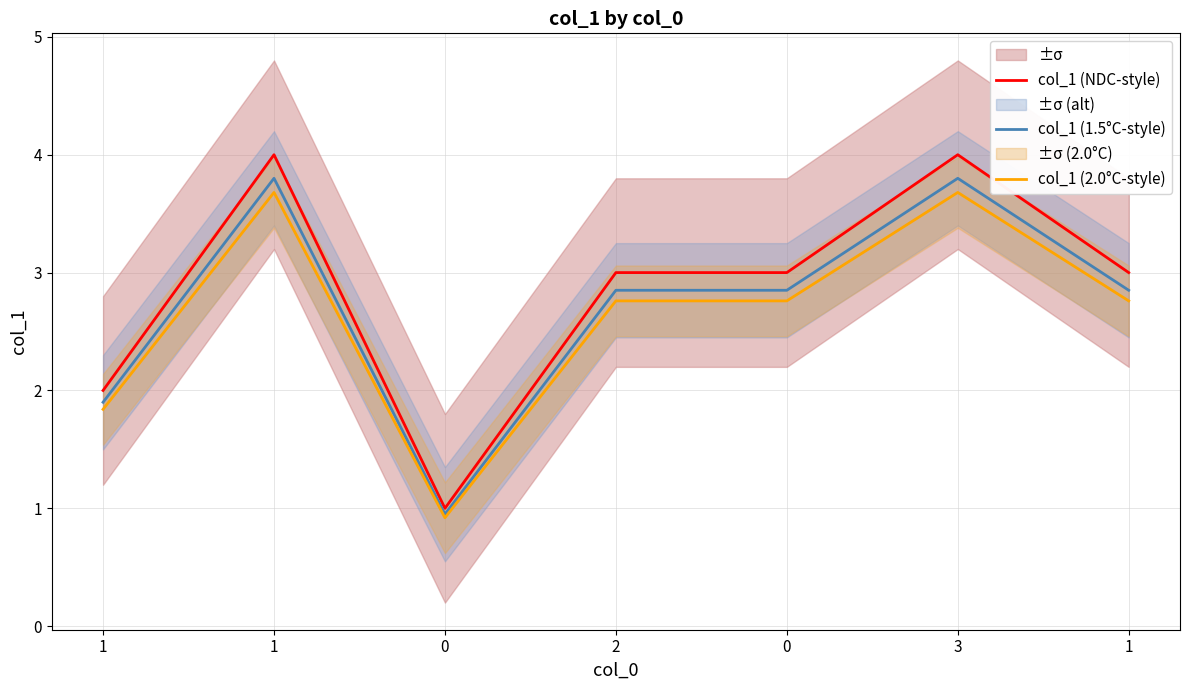

Rank the series at 1 from lowest to highest value.

col_1 (2.0°C-style), col_1 (1.5°C-style), col_1 (NDC-style)